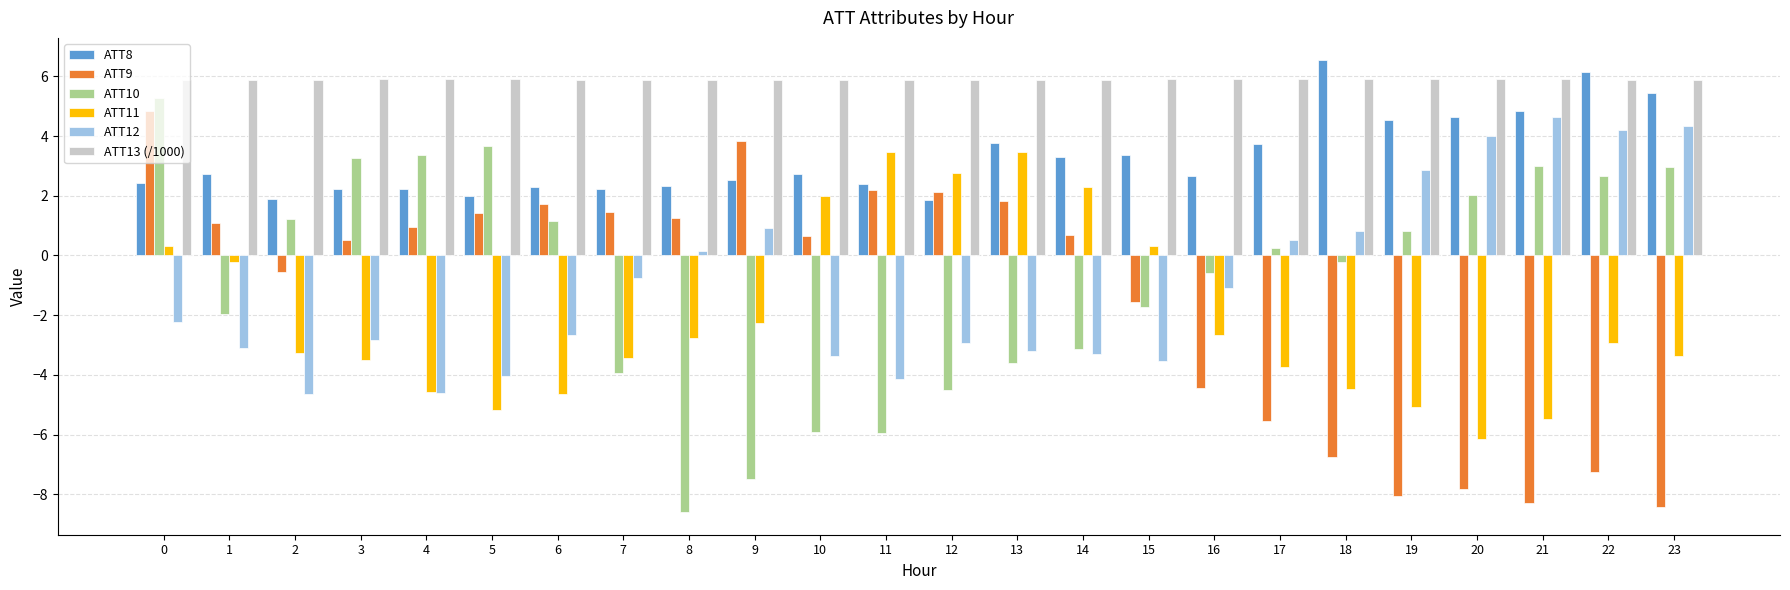

Which series has the widest spread of values?

ATT10